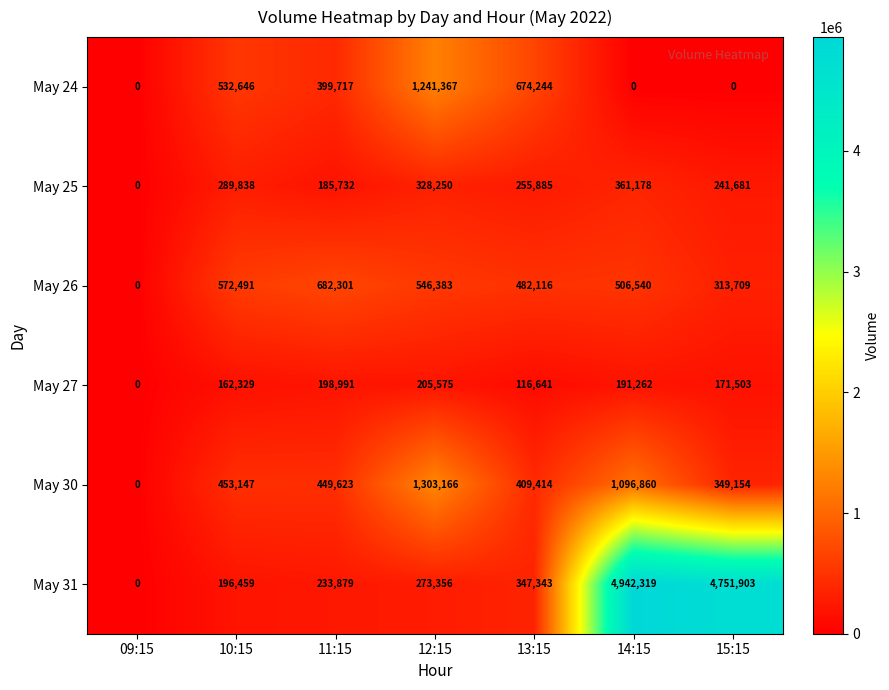

What is the greatest value displayed?

4942319